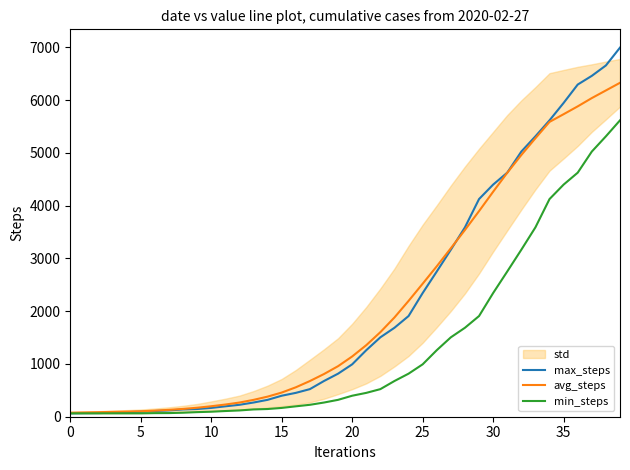

What is the label of the 23rd point from the left?

22